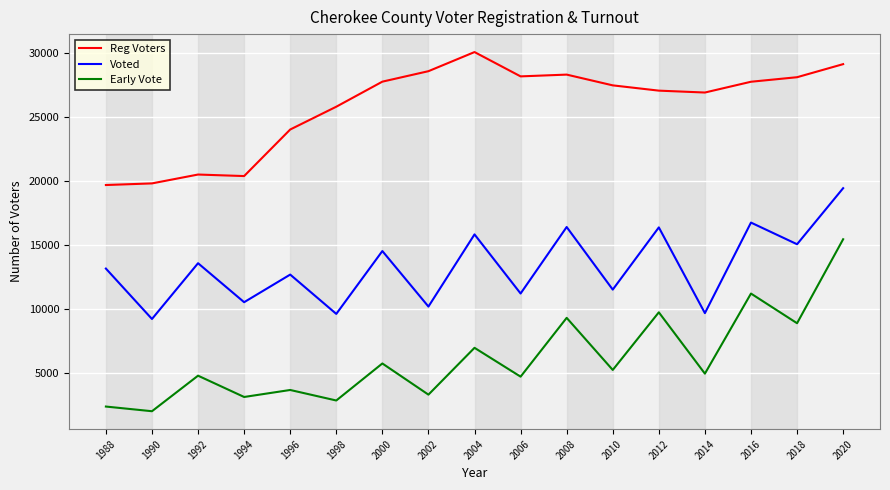

Is the value of Early Vote at 1988 greater than the value of Voted at 2010?

No